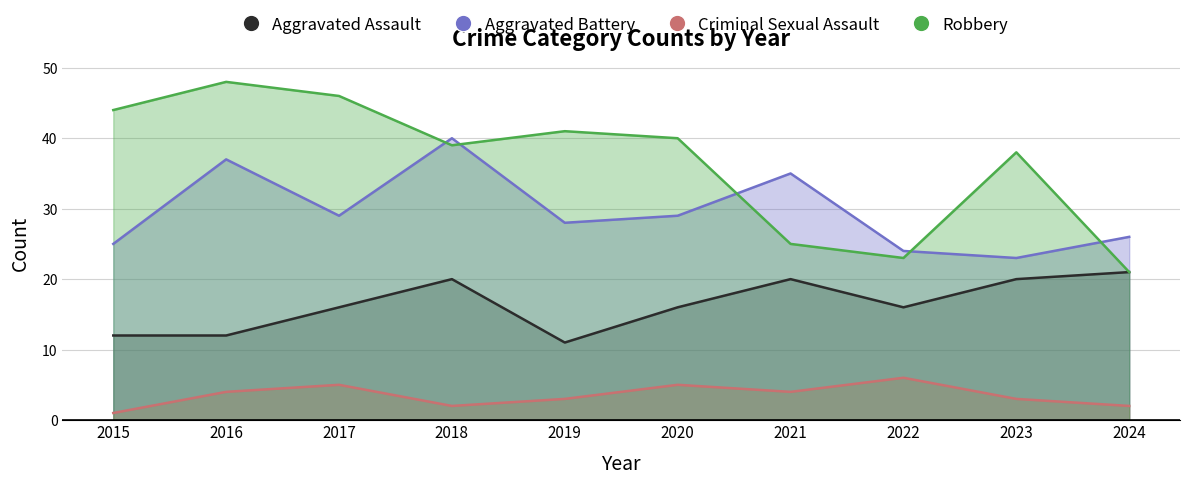

Rank the series at 2015 from lowest to highest value.

Criminal Sexual Assault, Aggravated Assault, Aggravated Battery, Robbery